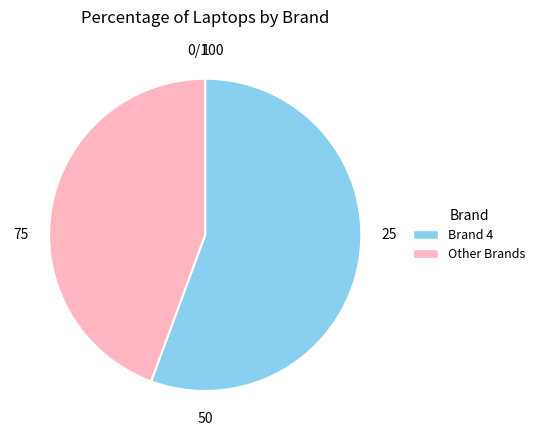

Approximately how many times larger is the value at Brand 4 compared to Other Brands?

1.3